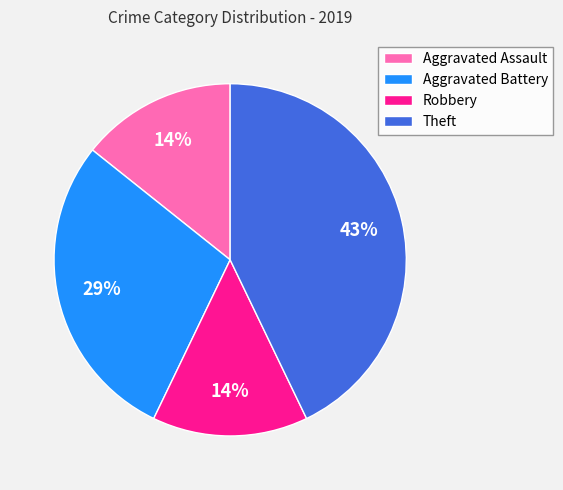

Is there any slice that represents more than half of the pie?

No